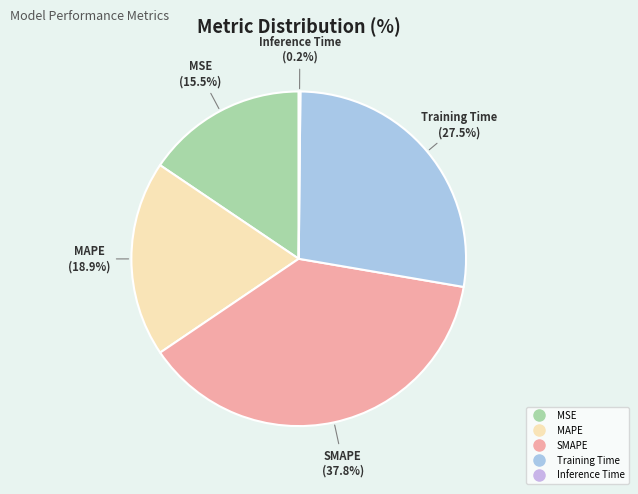

Is there any slice that represents more than half of the pie?

No